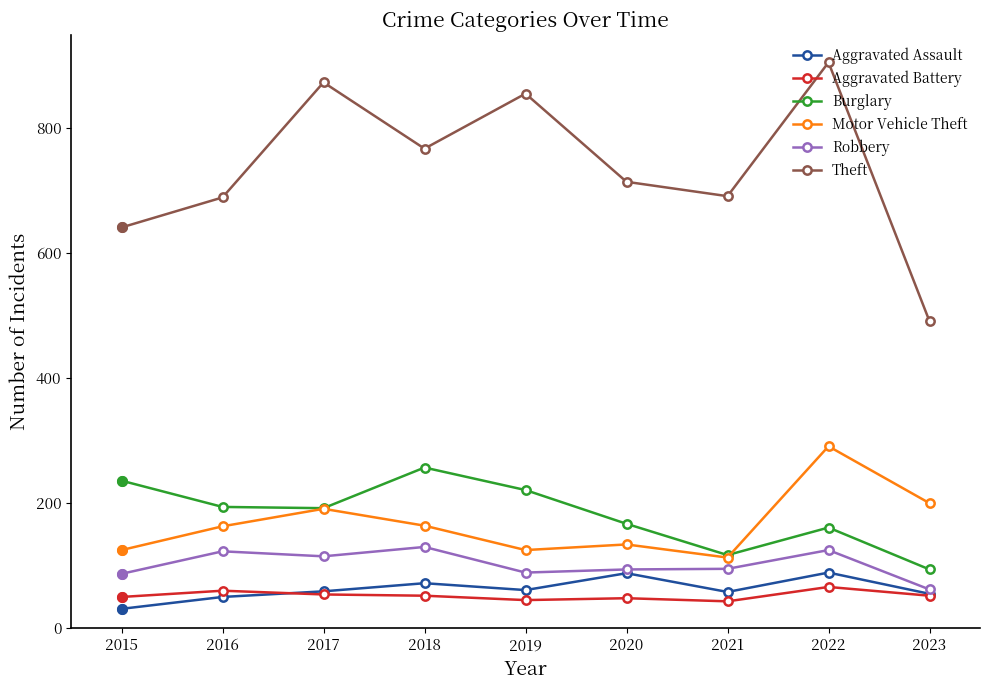

What is the maximum value shown in the chart?

905